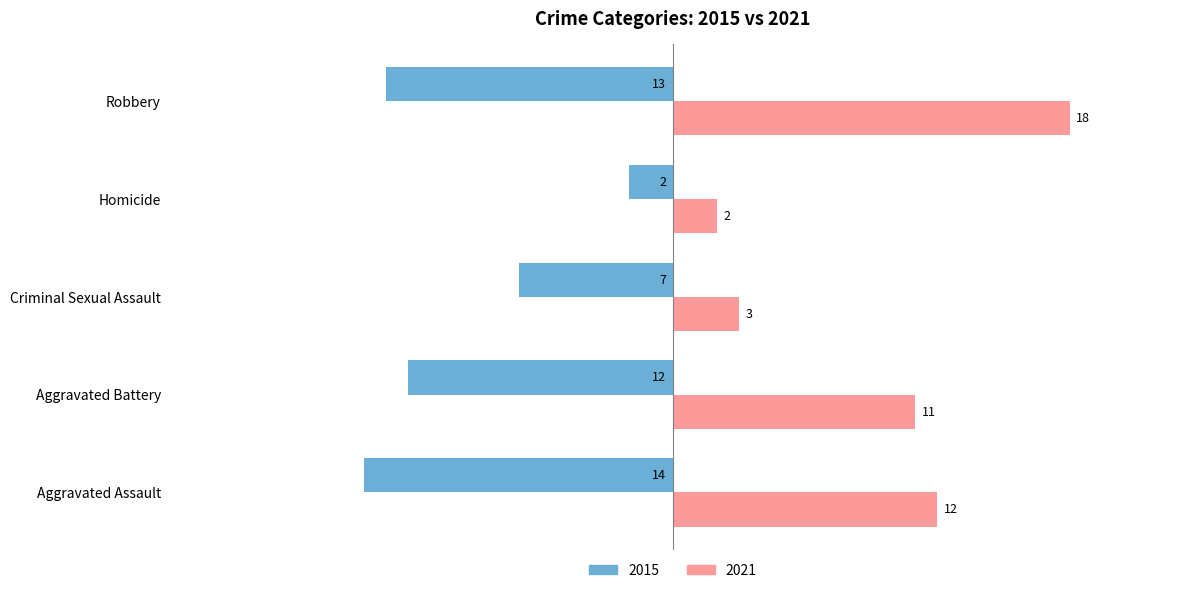

What are all the series names shown in the legend?

2015, 2021